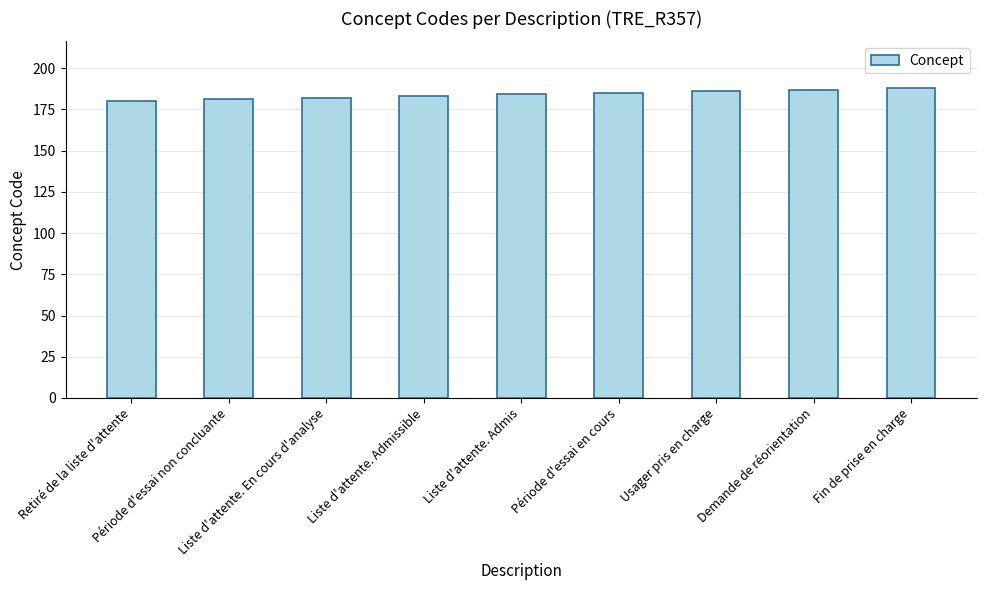

Is it true that the value at Liste d'attente. En cours d'analyse is 303?

False